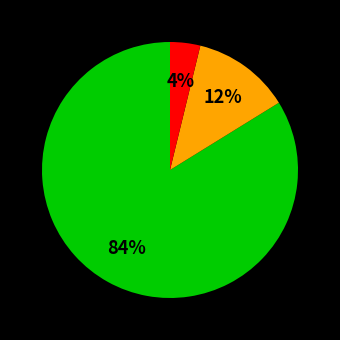

To the nearest percent, what is the difference between the largest and smallest slice percentages?

80%